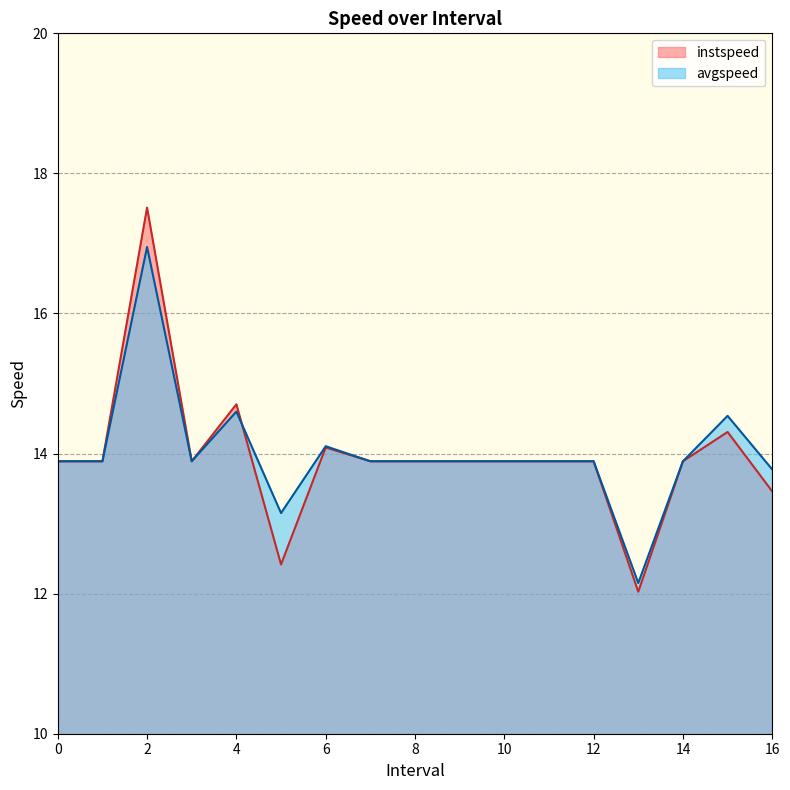

At which category does instspeed reach its first local peak?

2